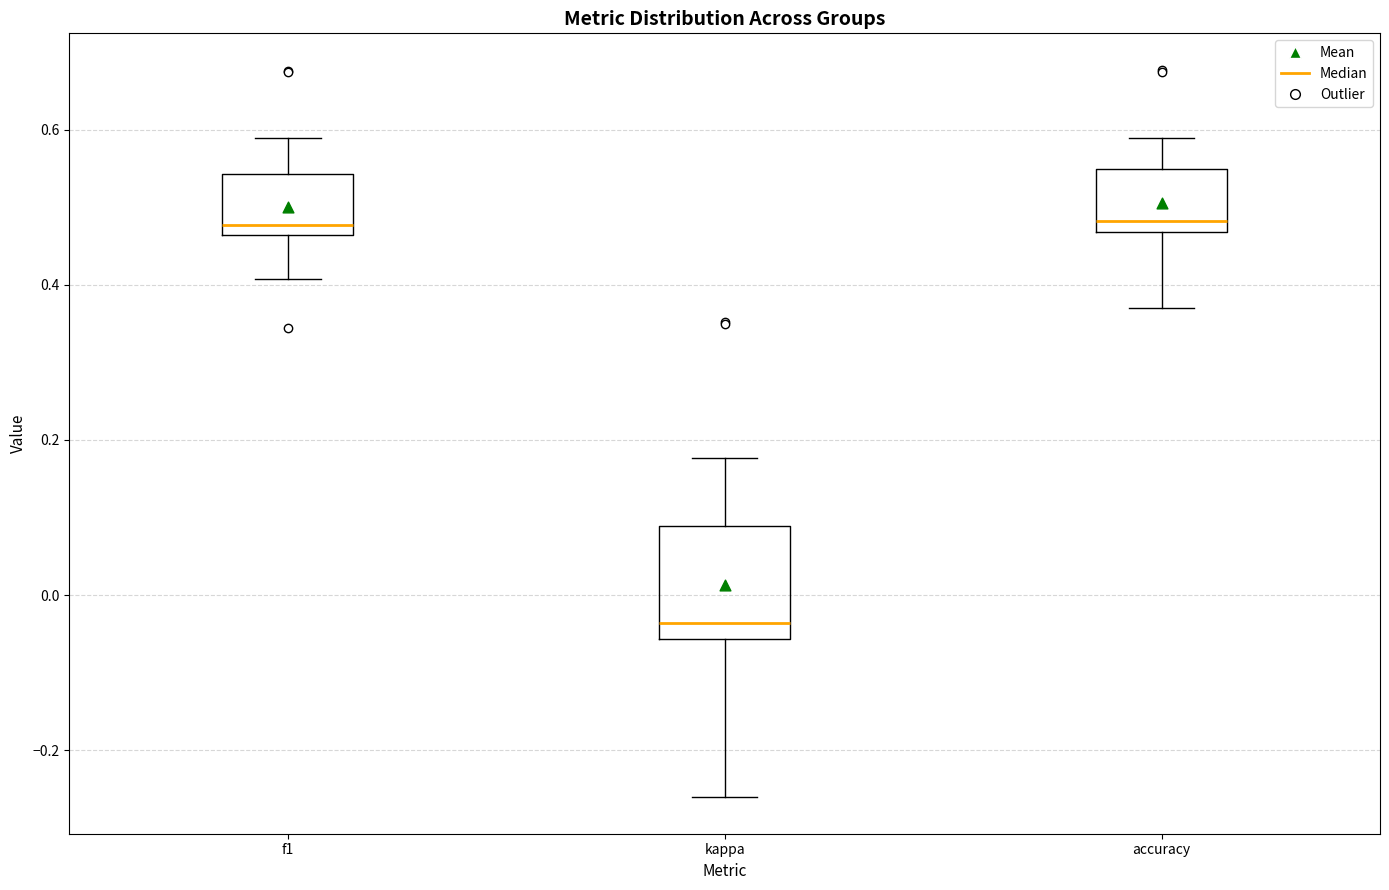

Which box's median line is the lowest?

kappa